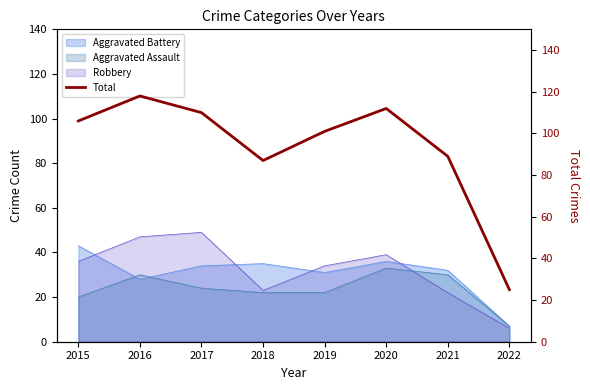

Which has a higher value, 2018 or 2017?

2017